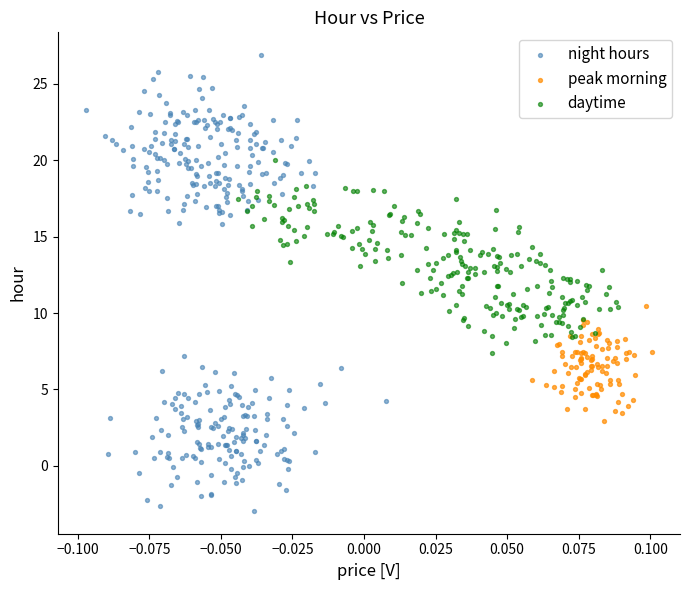

Which series contains the highest Y value?

night hours